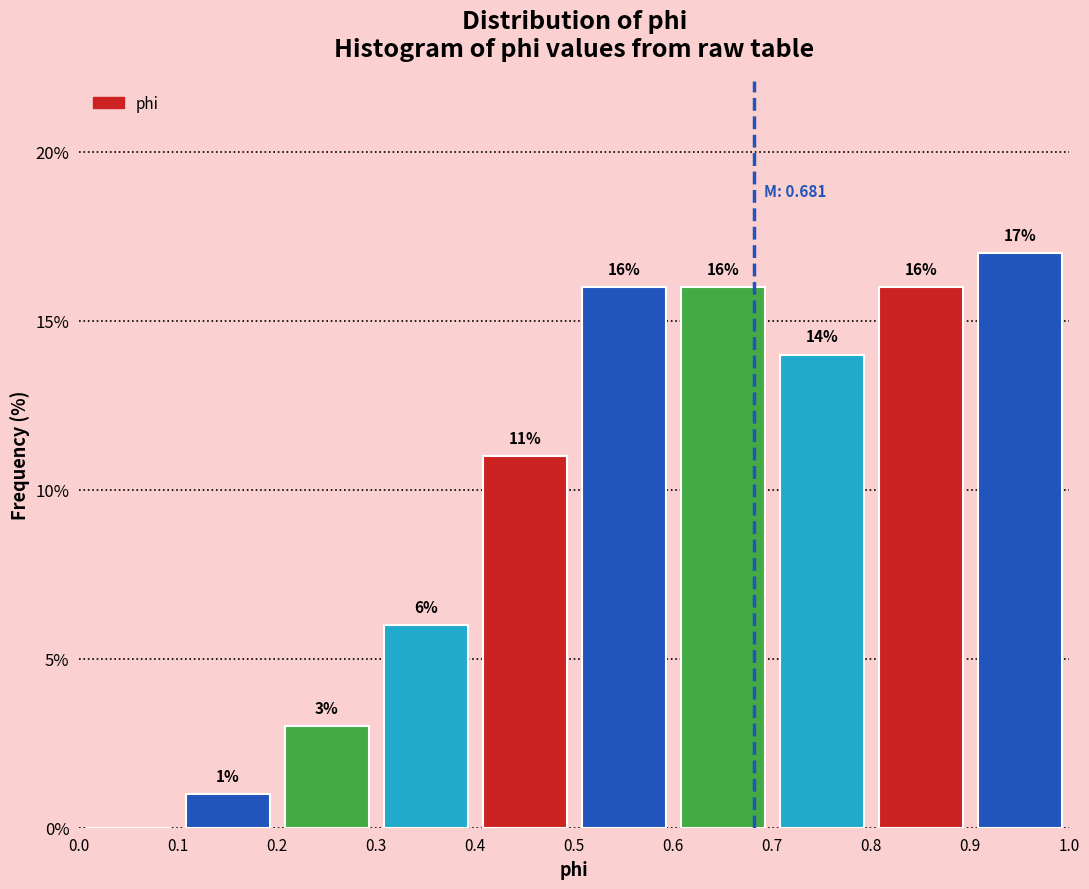

Which range on the x-axis has the tallest bar?

0.9 to 1.0